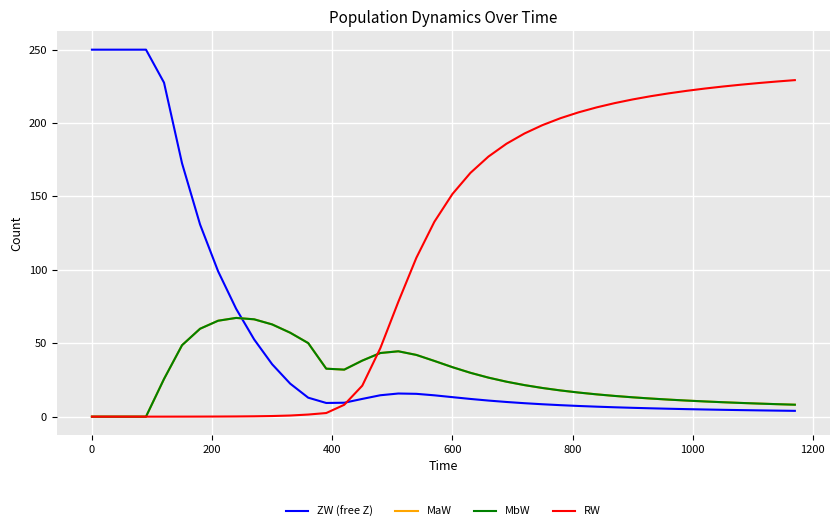

Which series has the largest total across all categories?

RW